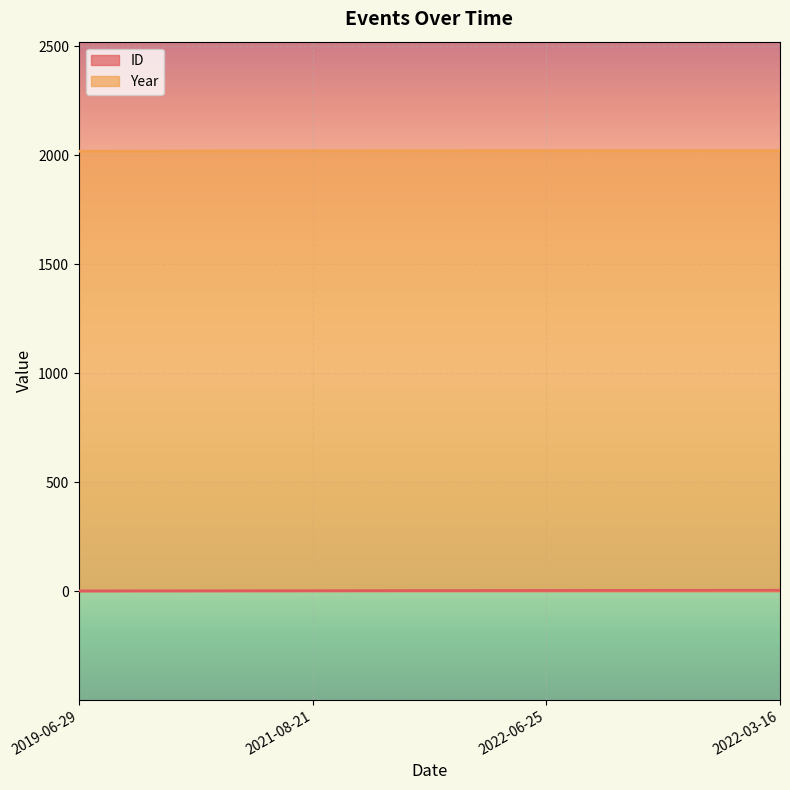

What position from the left is 2021-08-21?

2